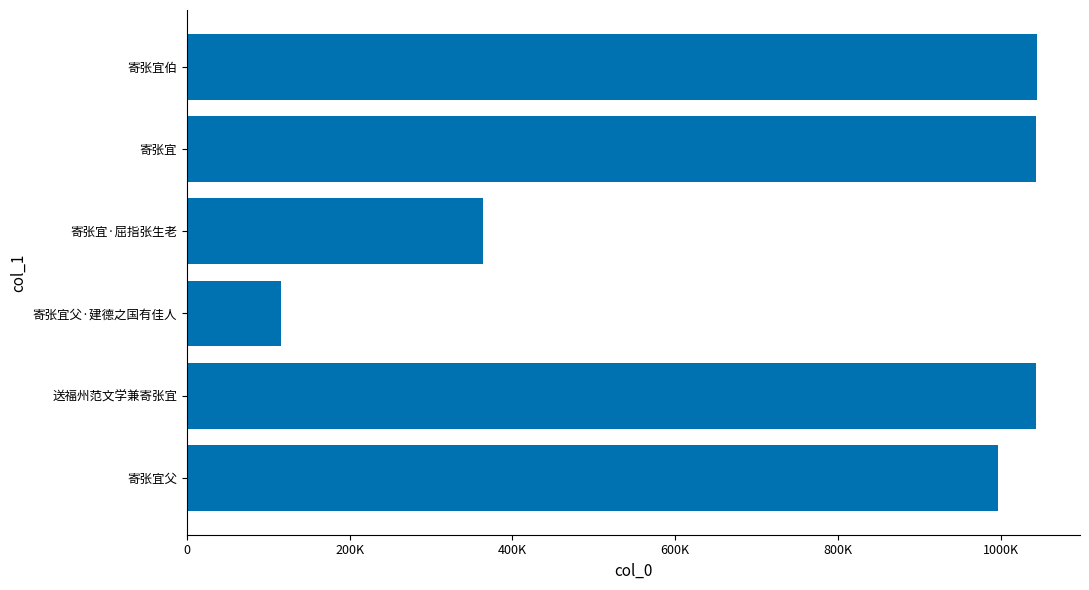

What is the maximum value shown in the chart?

1045247